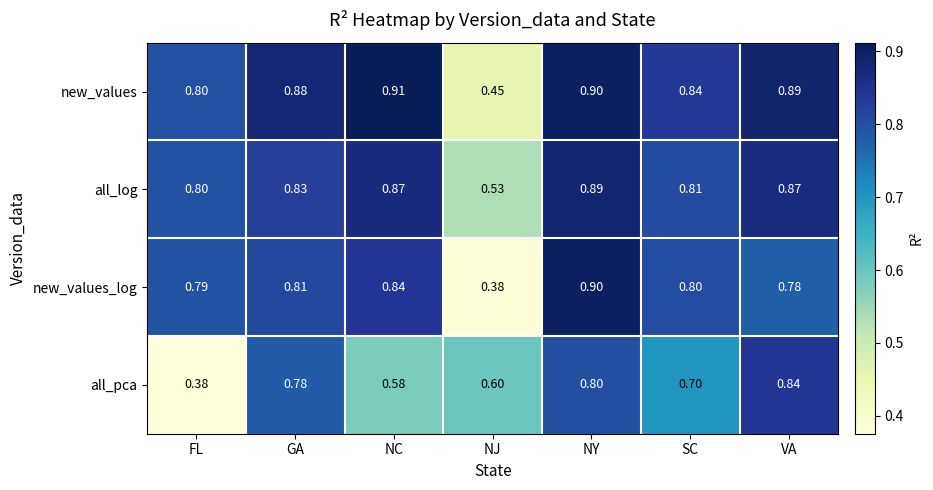

Where is new_values_log nearest to the value 0?

NJ